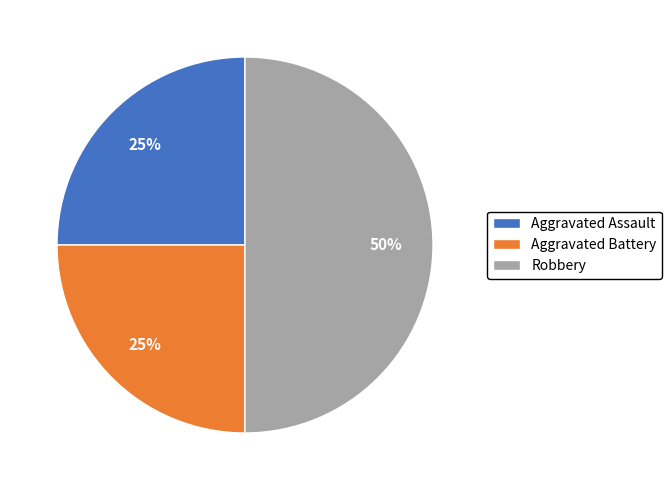

Is it true that Aggravated Battery is 25% of the pie?

True